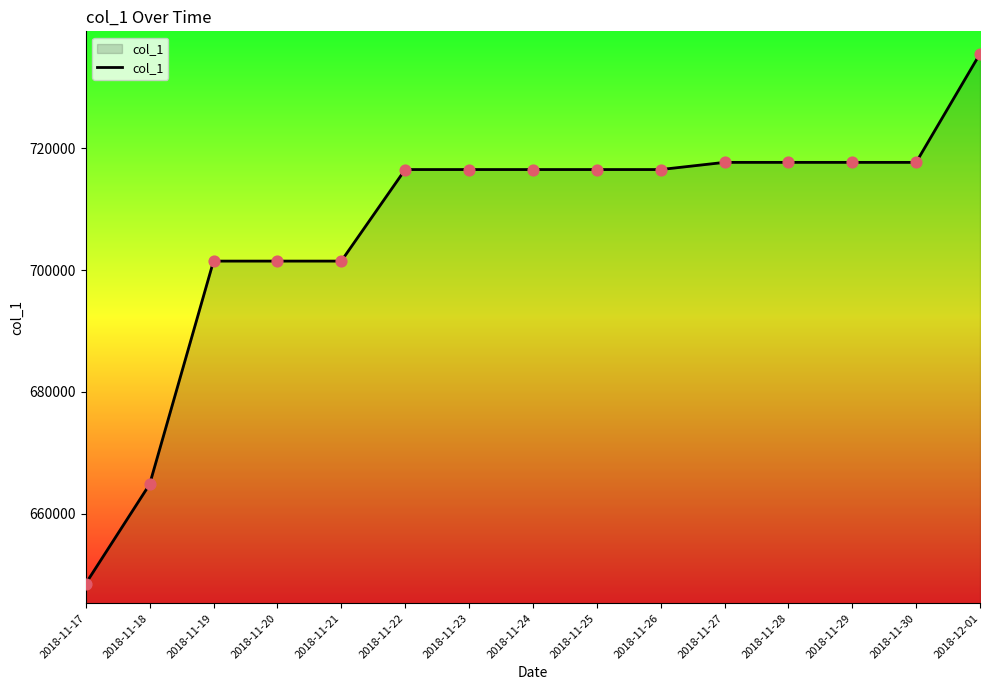

What is the change in value from 2018-11-25 to 2018-11-27?

+1180